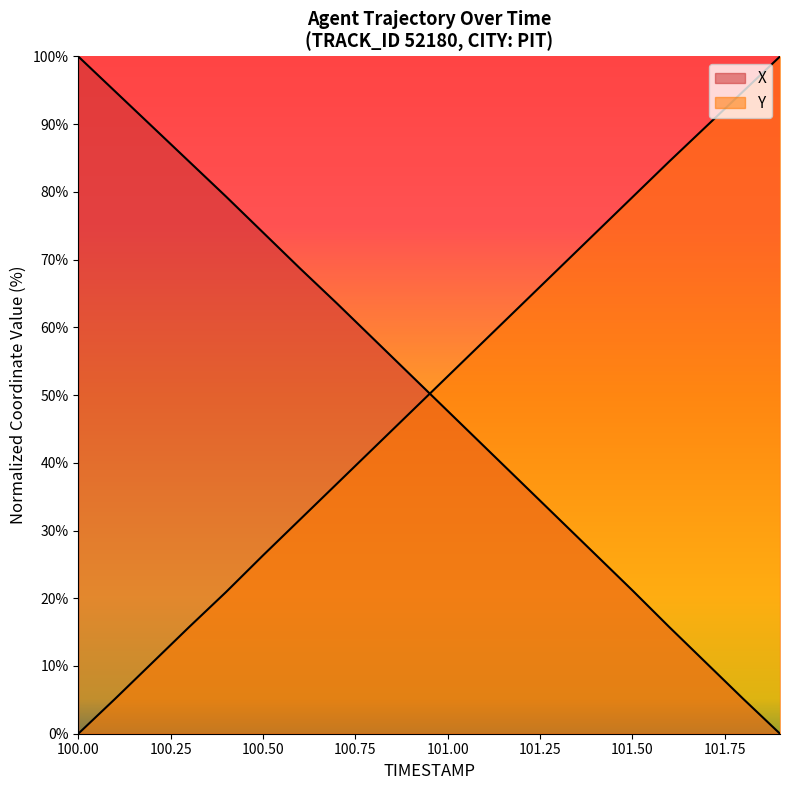

At which category does the chart reach its peak across all series?

100.0